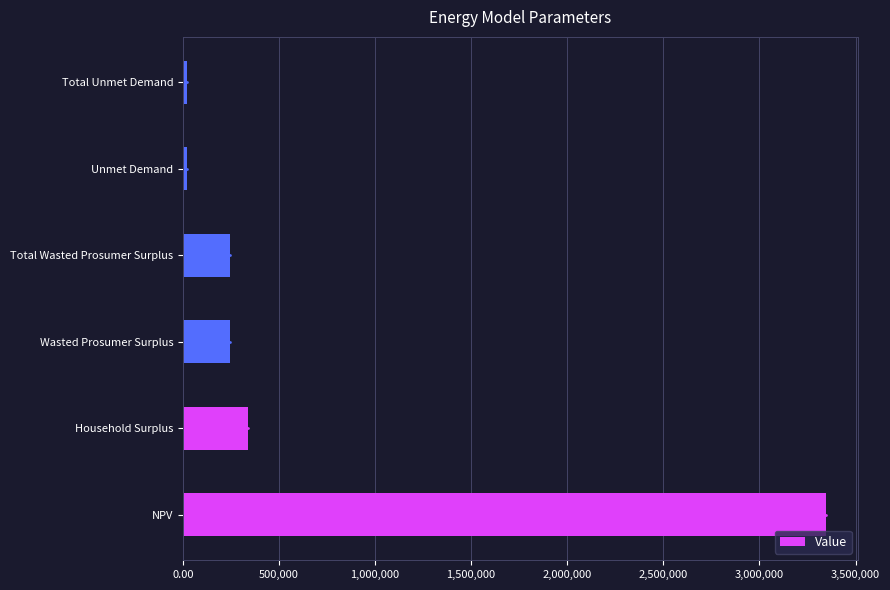

The value at NPV is 3345859.2. True or false?

True